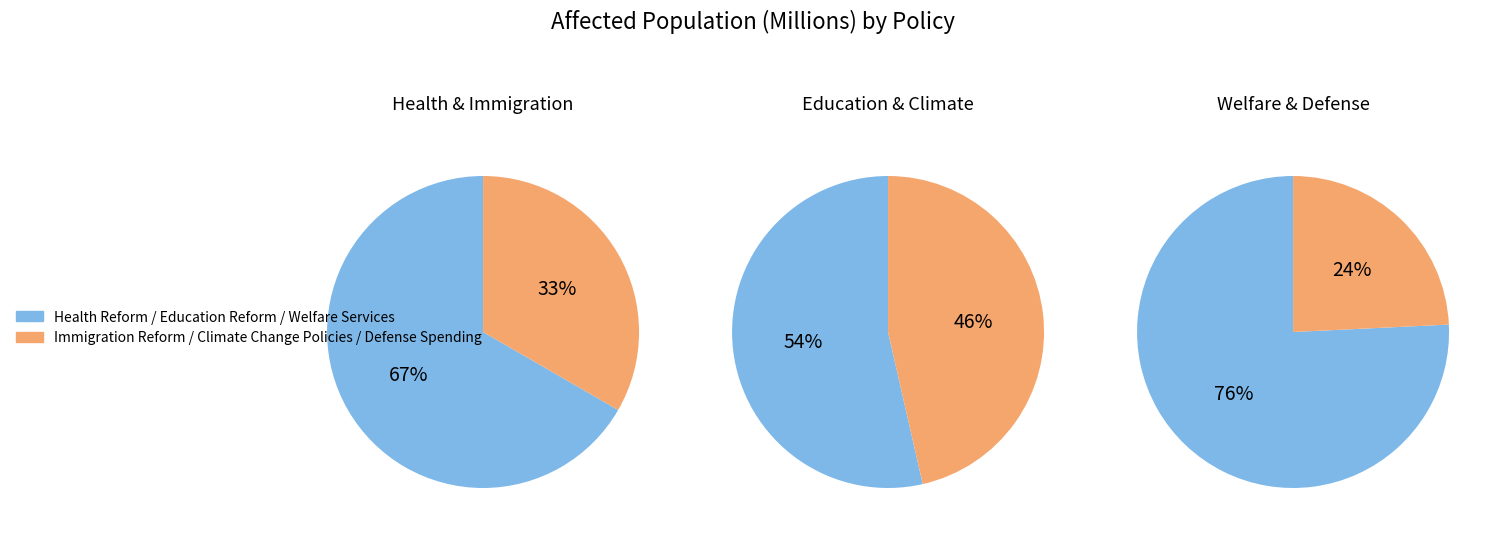

How many slices are in this pie chart?

6